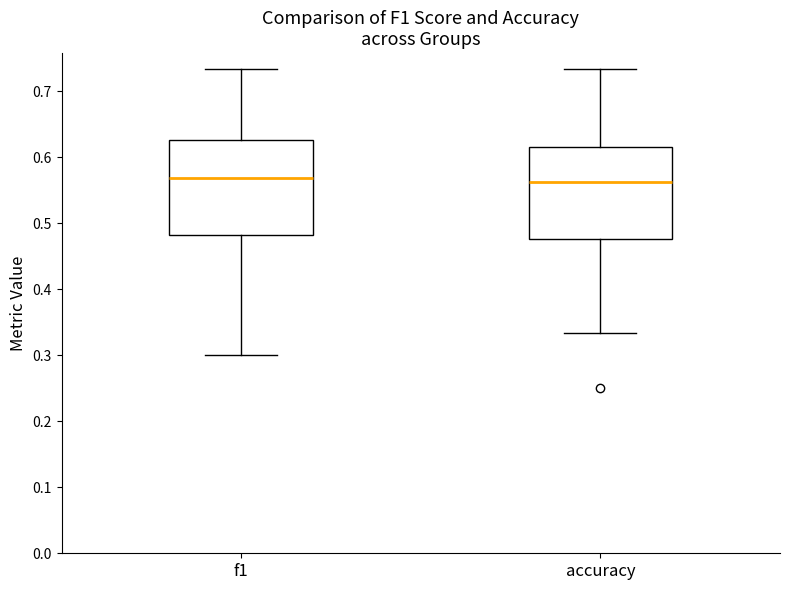

Where does the upper whisker of the box for f1 end on the y-axis? The values are not printed on the chart, so give them approximately, as read against the axis.

0.73